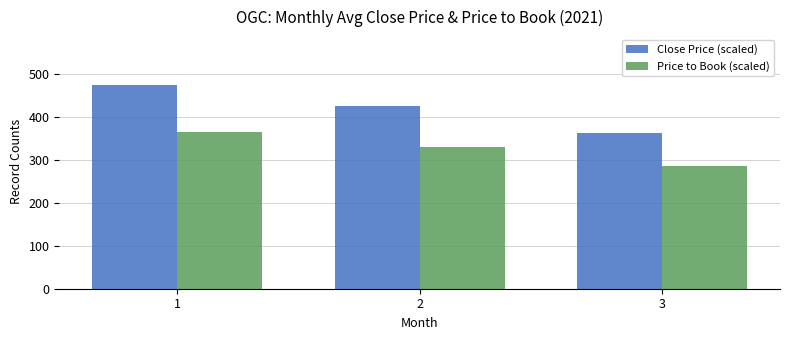

What is the difference between the maximum and minimum values in the Price to Book (scaled) series?

80